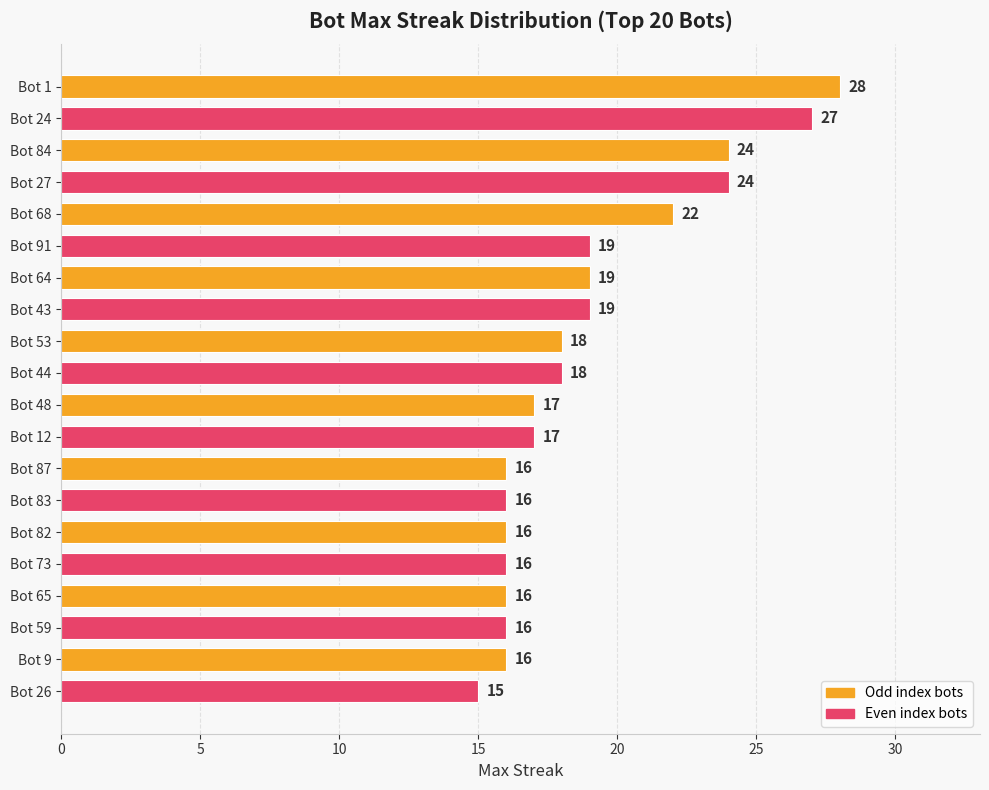

What is the ratio of the value at Bot 83 to the value at Bot 73?

1.0